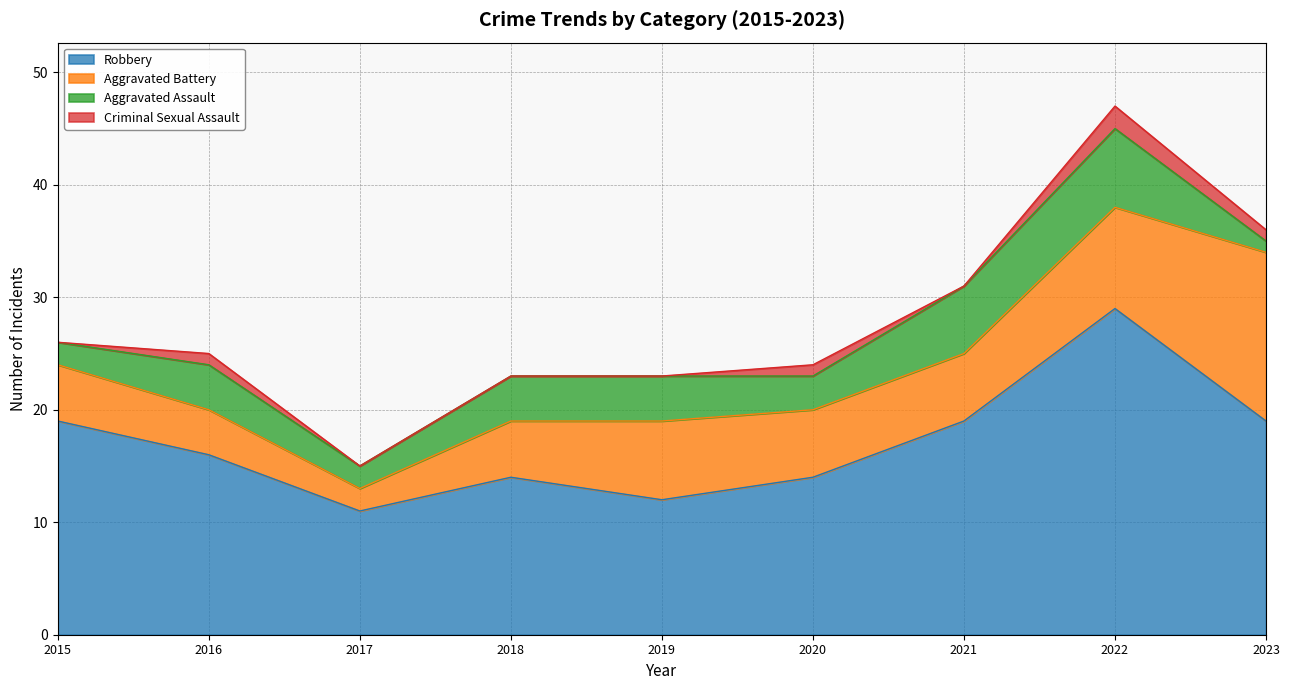

Which series has the largest range (max minus min)?

Robbery